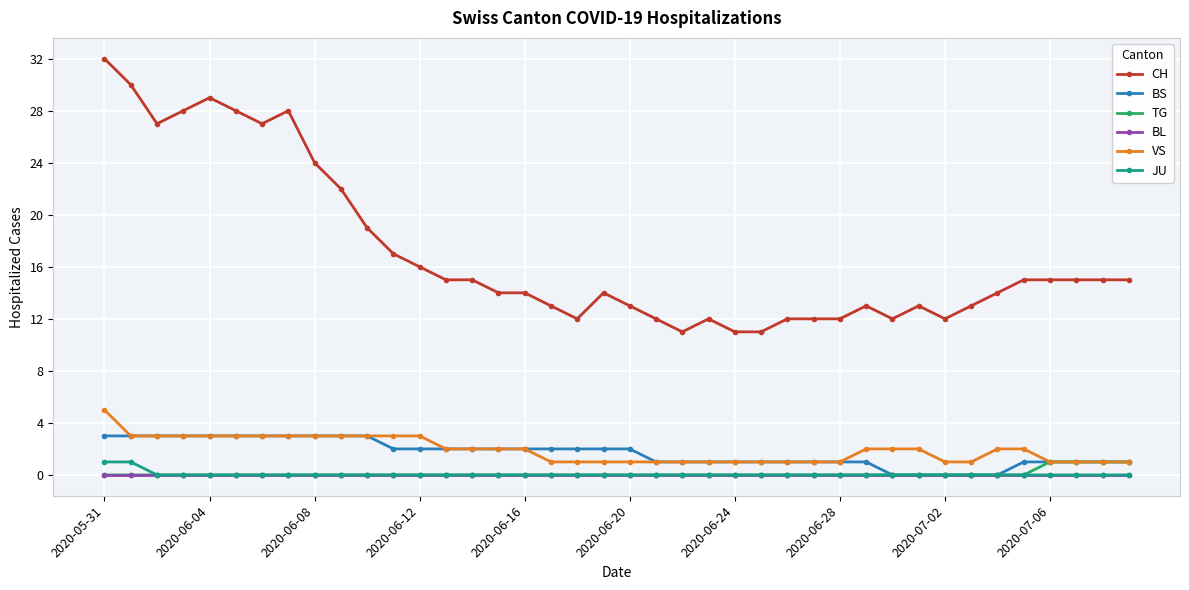

What is the highest value of the VS series?

5